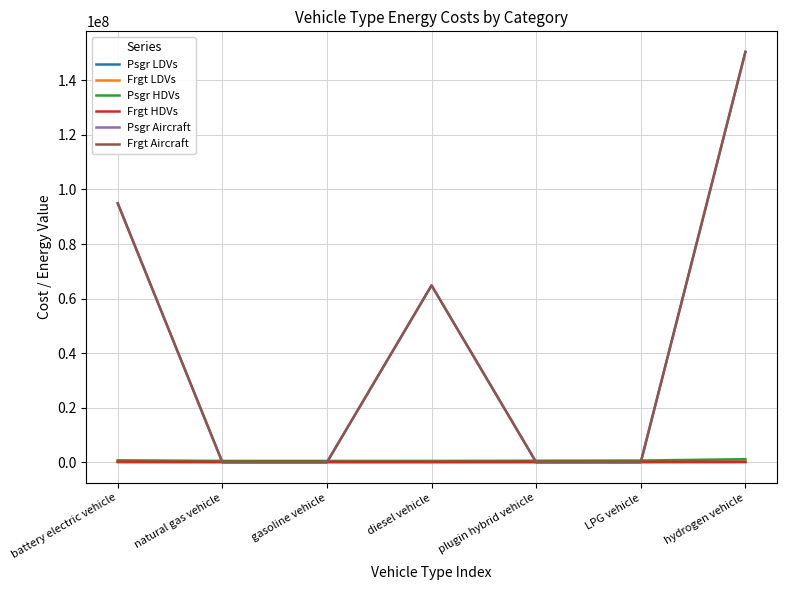

At which label does Psgr HDVs first exceed 558290?

battery electric vehicle